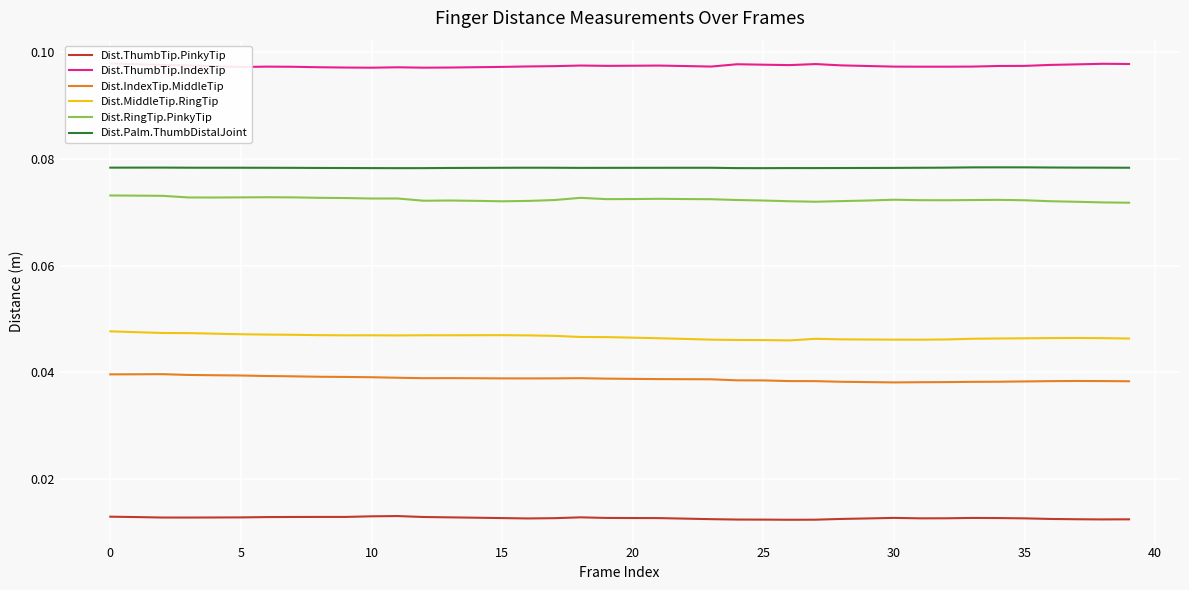

True or false: Dist.Palm.ThumbDistalJoint and Dist.MiddleTip.RingTip intersect in this chart.

False